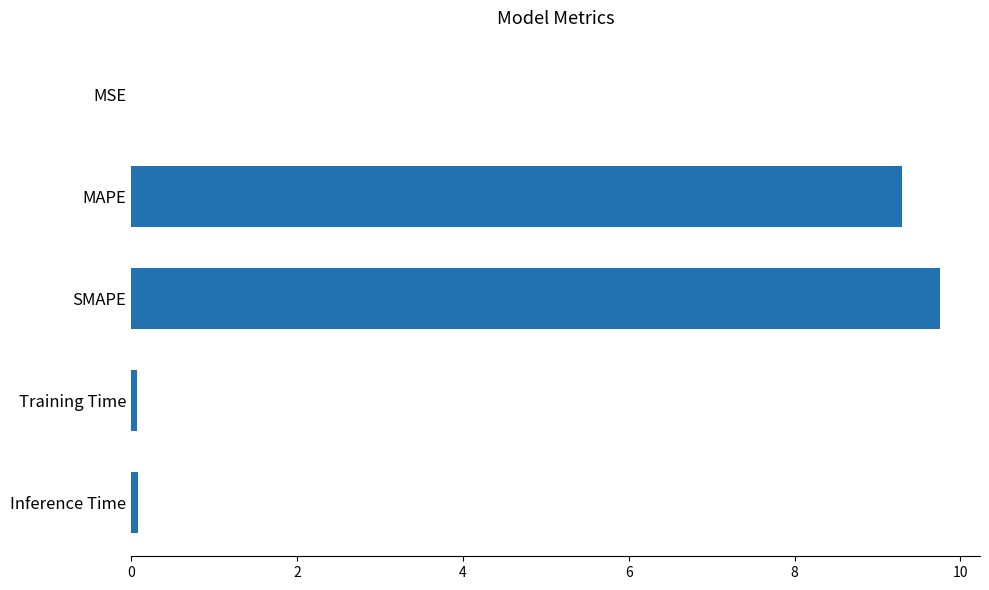

What is the sum of all values?

19.2